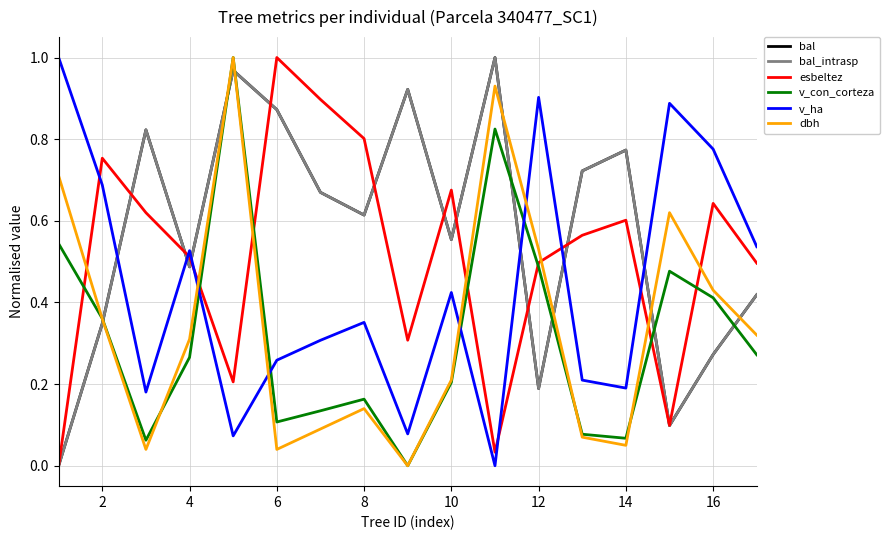

Reading left to right, what are all the values shown in this chart?

bal: 0.0	0.3	0.8	0.5	1.0	0.9	0.7	0.6	0.9	0.6	1.0	0.2	0.7	0.8	0.1	0.3	0.4
bal_intrasp: 0.0	0.3	0.8	0.5	1.0	0.9	0.7	0.6	0.9	0.6	1.0	0.2	0.7	0.8	0.1	0.3	0.4
esbeltez: 0.0	0.8	0.6	0.5	0.2	1.0	0.9	0.8	0.3	0.7	0.0	0.5	0.6	0.6	0.1	0.6	0.5
v_con_corteza: 0.5	0.4	0.1	0.3	1.0	0.1	0.1	0.2	0.0	0.2	0.8	0.5	0.1	0.1	0.5	0.4	0.3
v_ha: 1.0	0.7	0.2	0.5	0.1	0.3	0.3	0.4	0.1	0.4	0.0	0.9	0.2	0.2	0.9	0.8	0.5
dbh: 0.7	0.4	0.0	0.3	1.0	0.0	0.1	0.1	0.0	0.2	0.9	0.5	0.1	0.1	0.6	0.4	0.3